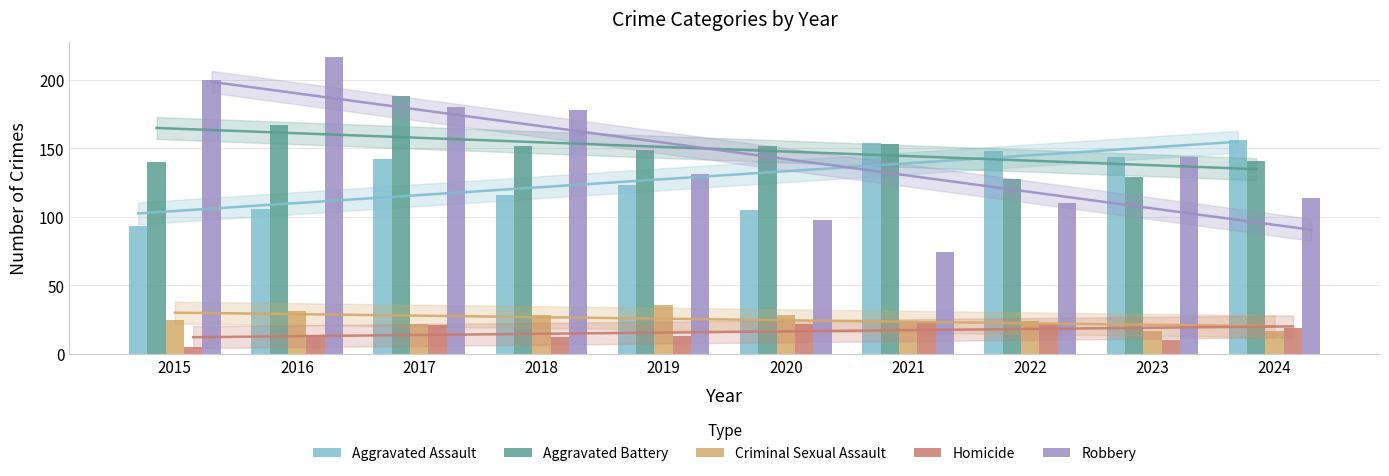

Is it true that Aggravated Assault equals 93 at 2015?

True